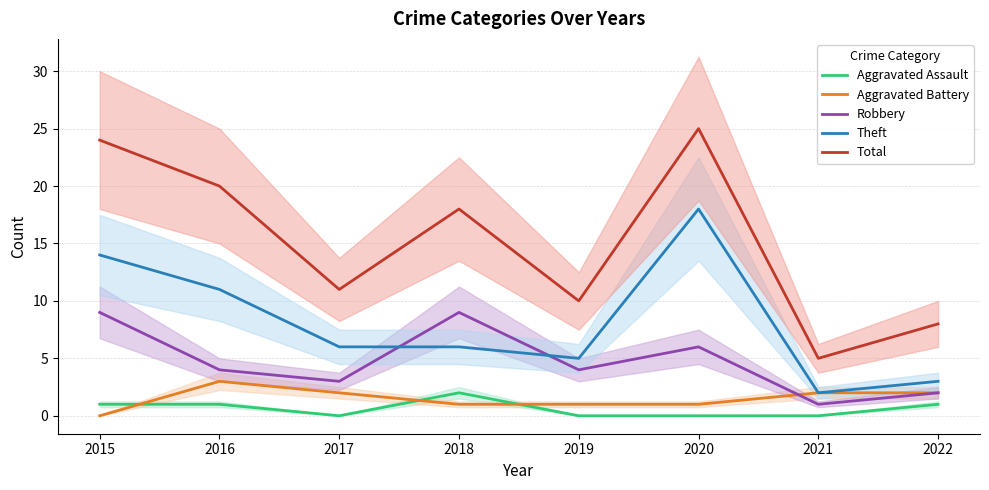

Which series has the largest total across all categories?

Total